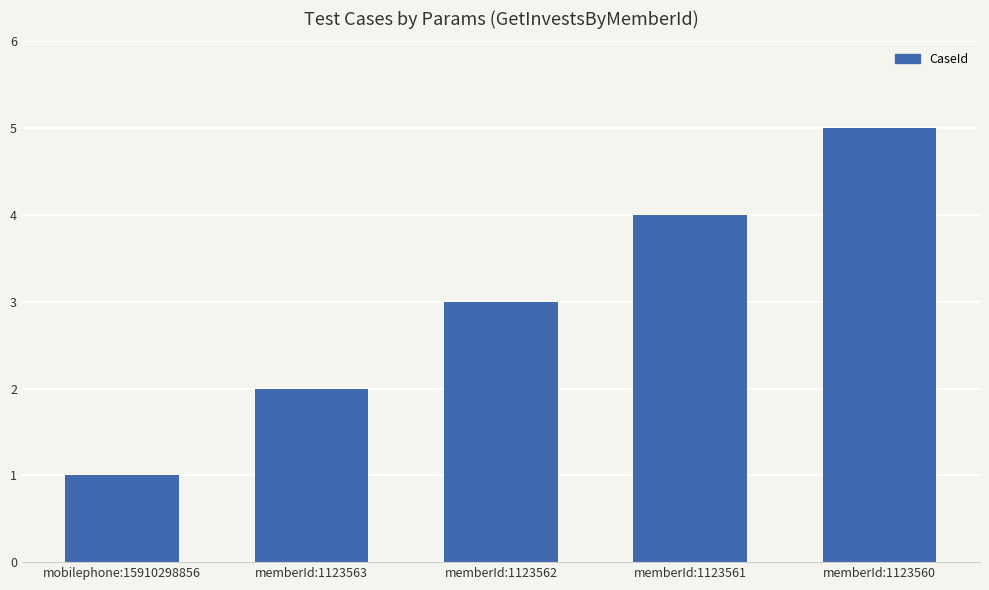

Approximately how many times larger is the value at mobilephone:15910298856 compared to memberId:1123562?

0.3